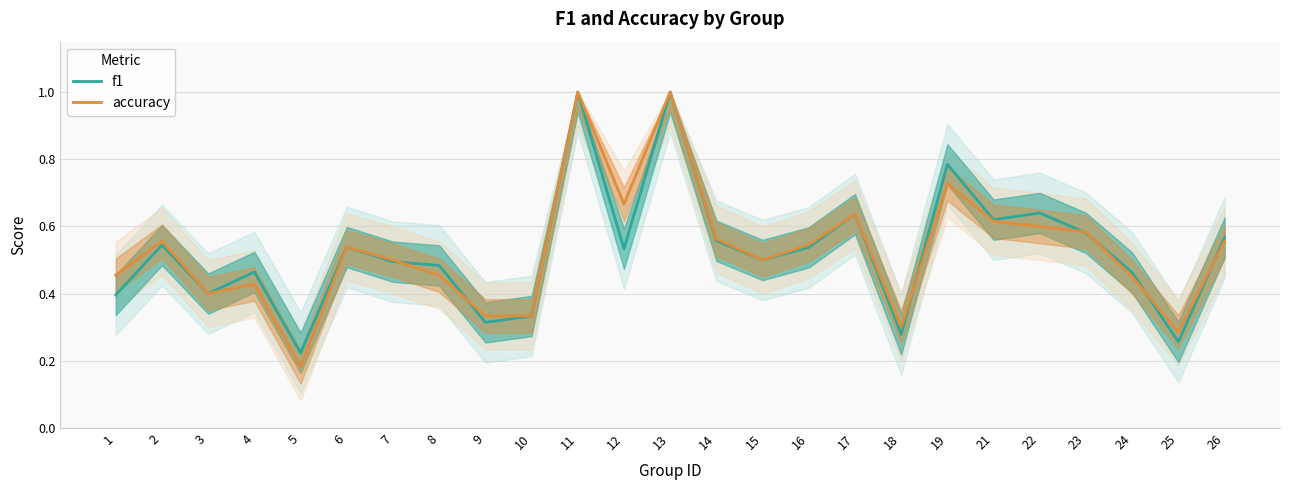

List the labels in order of accuracy value, smallest first.

5, 25, 18, 9, 10, 3, 4, 24, 1, 8, 7, 15, 6, 16, 2, 26, 14, 23, 22, 21, 17, 12, 19, 11, 13